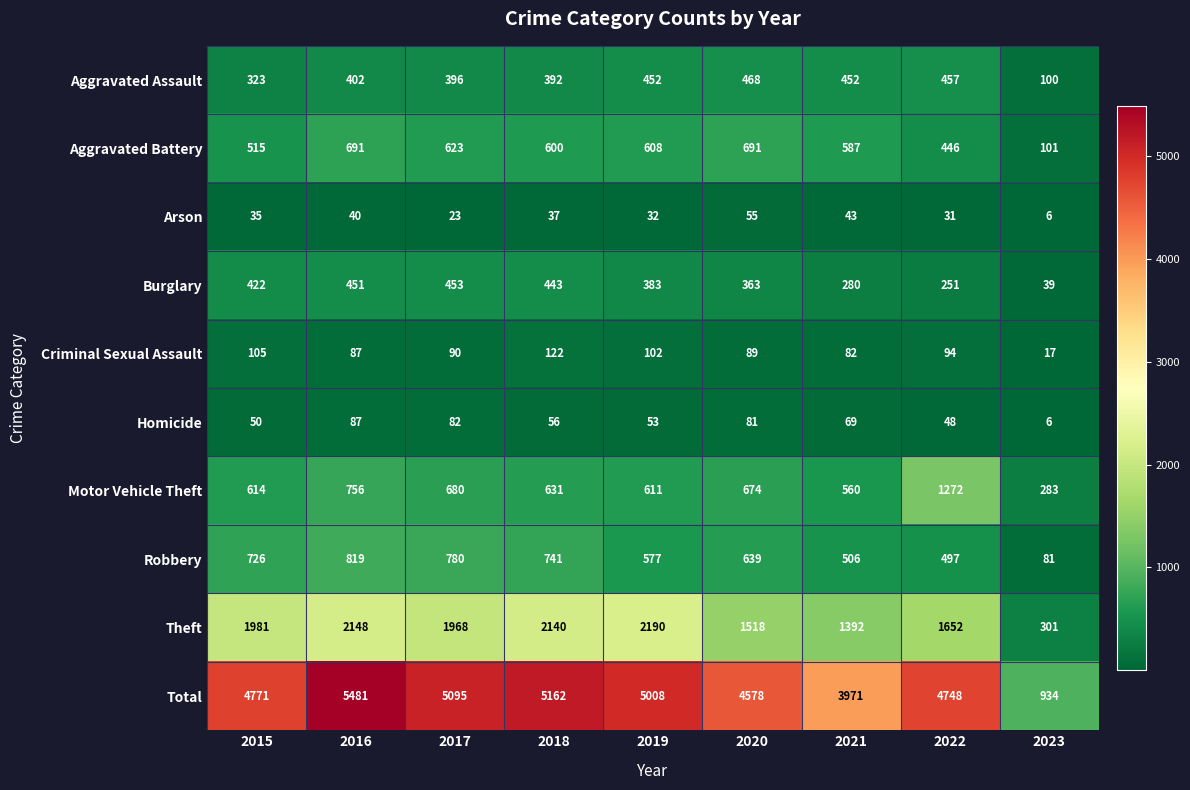

Which category has the highest value across all series?

2016